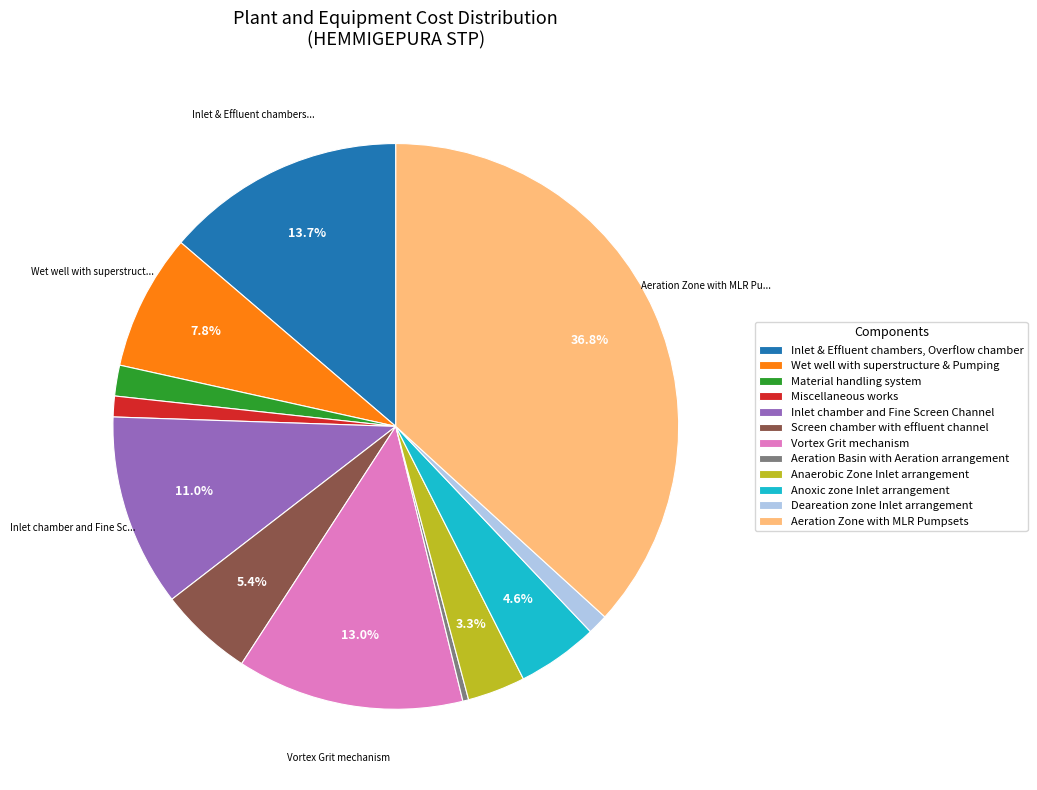

To the nearest percent, what is the difference between the largest and smallest slice percentages?

36%